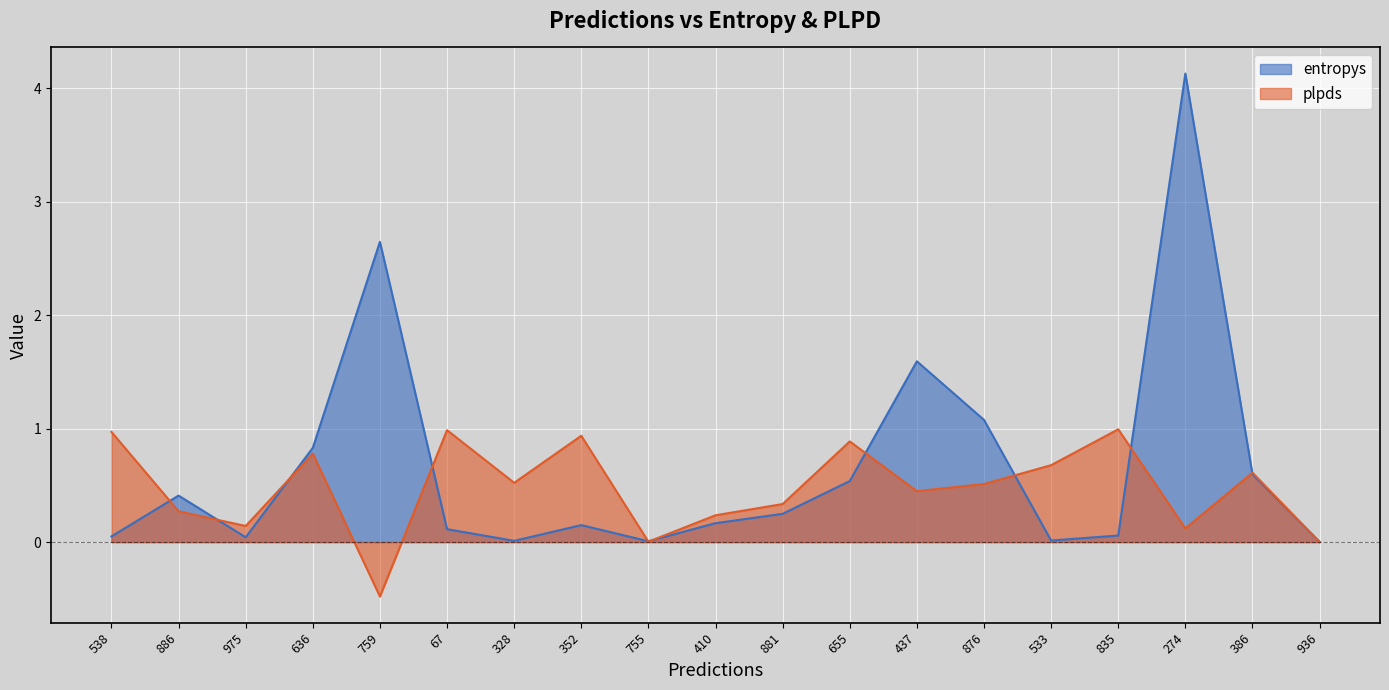

Is it true that entropys equals 0.0 at 755?

True